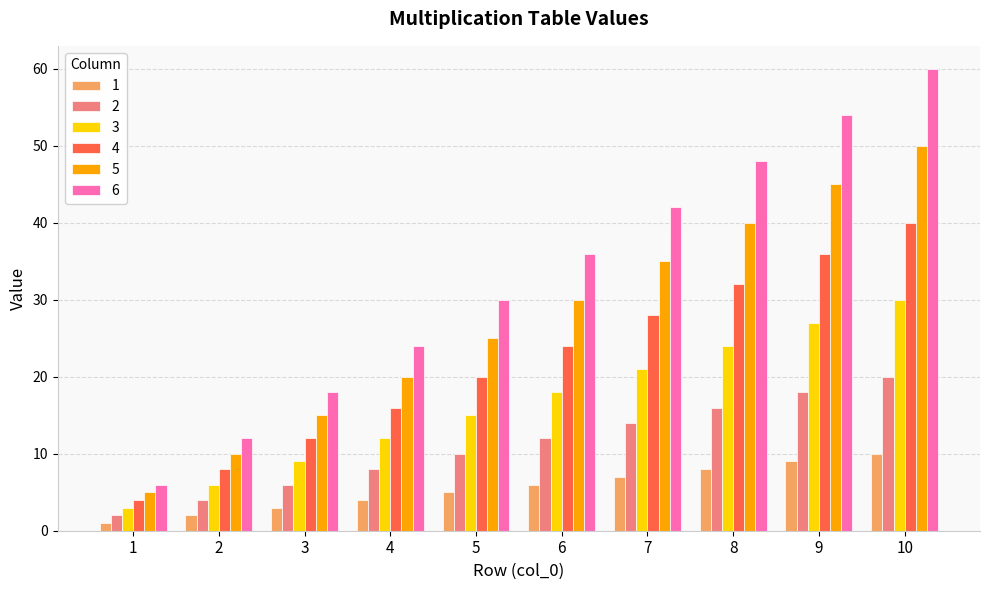

The 5 series shows 64 at 9. True or false?

False